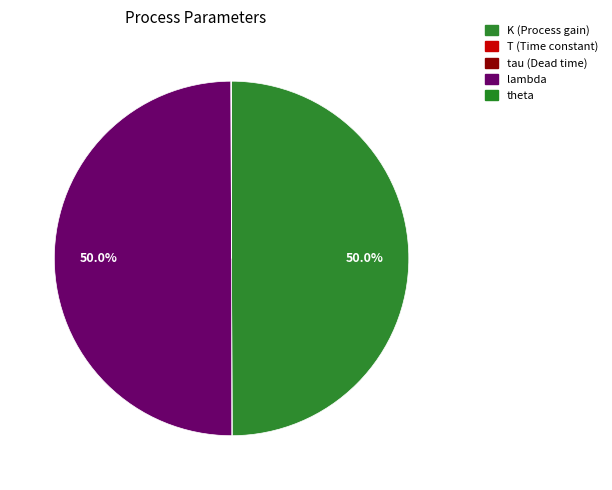

What is the change in value from T (Time constant) to theta?

+0.4